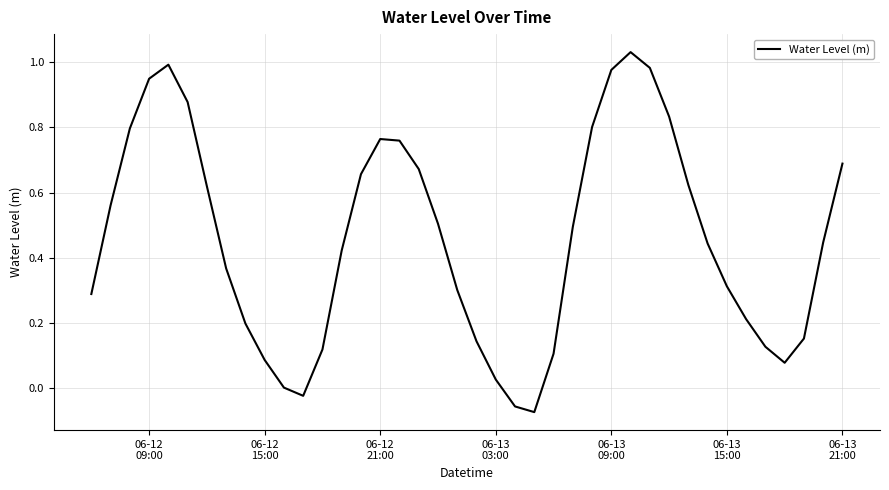

What is the difference between the maximum and minimum values?

1.1